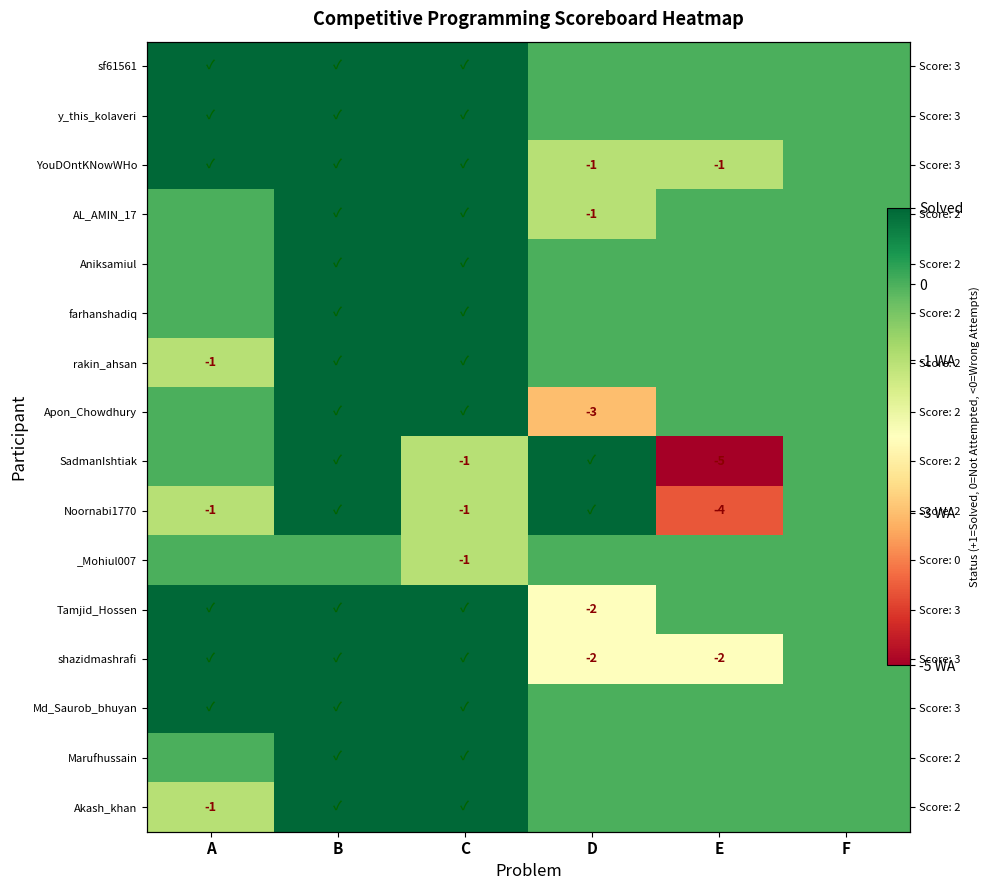

The SadmanIshtiak series shows 0 at B. True or false?

False